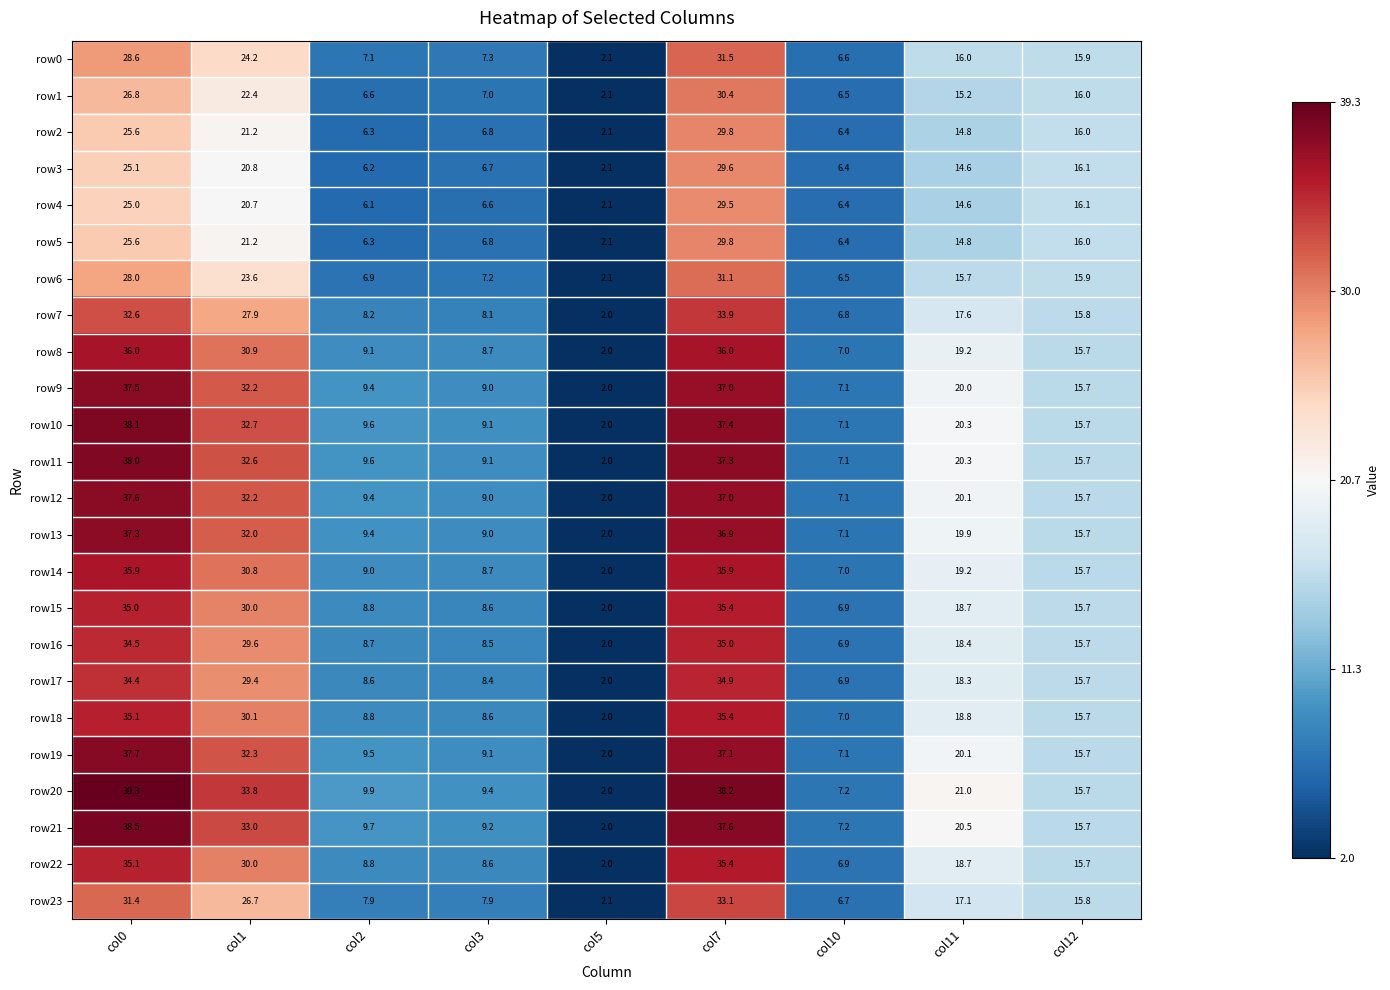

What is the total value across all series at col3?

197.4